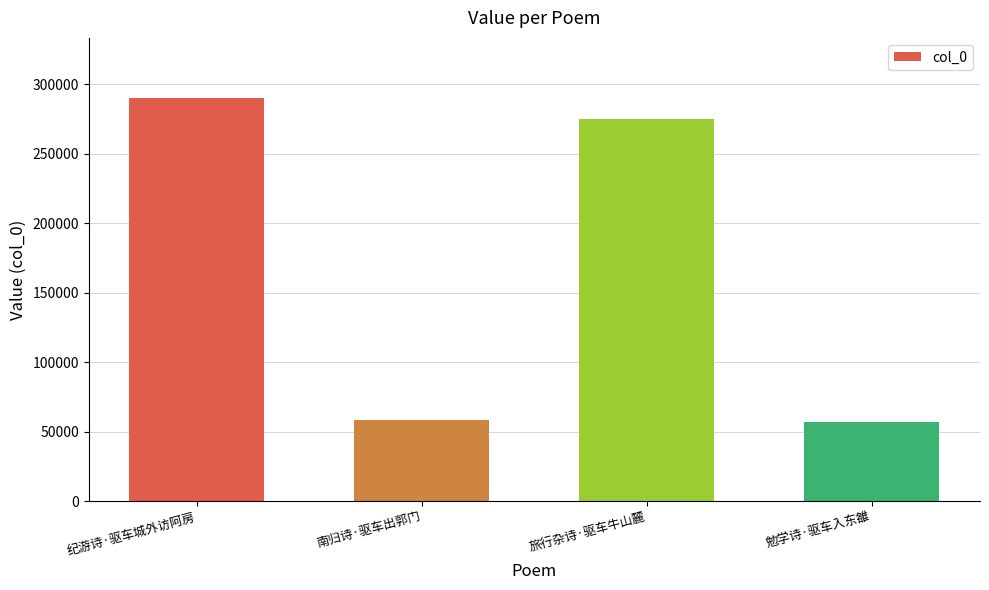

Where is the data nearest to the value 173183?

旅行杂诗·驱车牛山麓